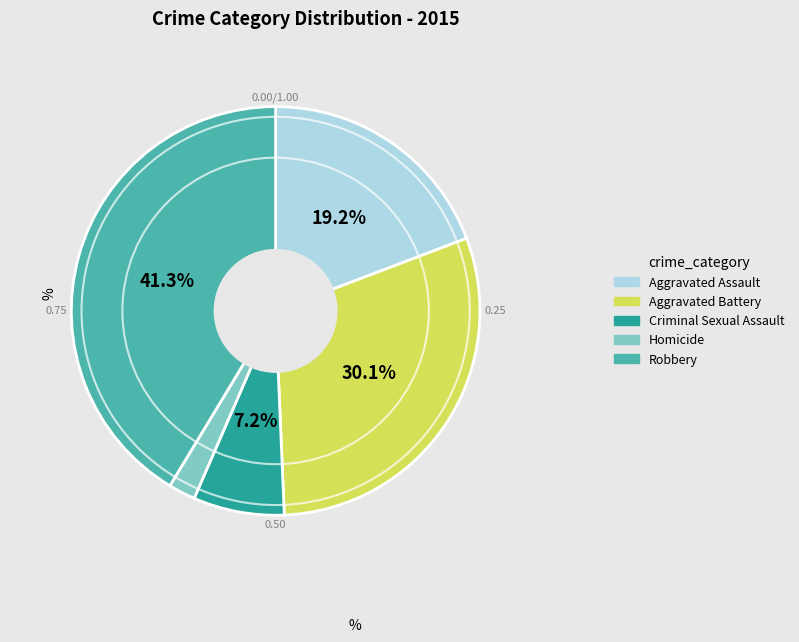

How many segments does this pie chart have?

5